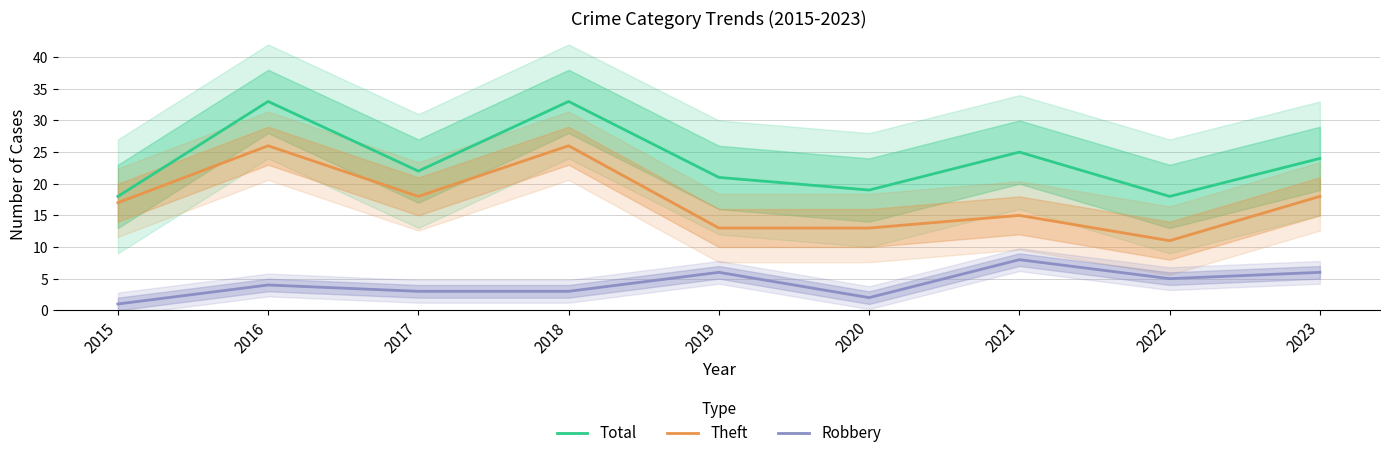

Is the value of Total at 2018 greater than the value of Theft at 2018?

Yes